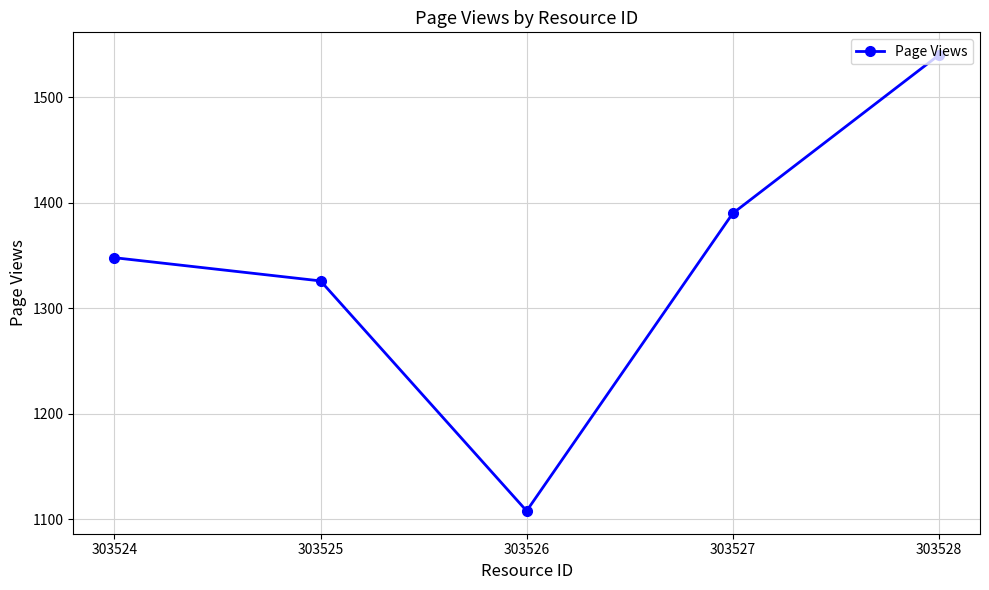

Reading left to right, transcribe all the data shown in this chart.

303524=1348	303525=1326	303526=1108	303527=1390	303528=1540